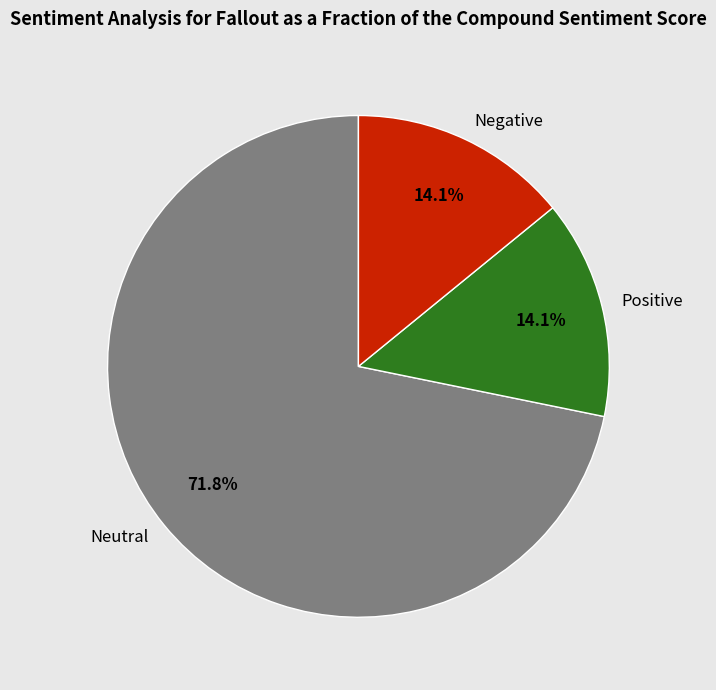

Is there any slice that represents more than half of the pie?

Yes